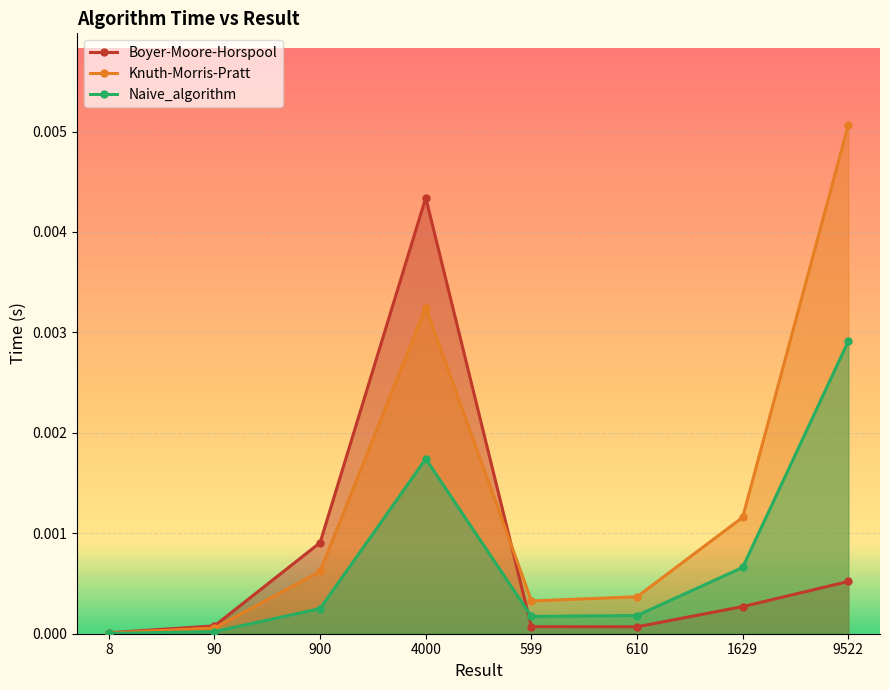

Is it true that Knuth-Morris-Pratt equals 0.0 at 1629?

True